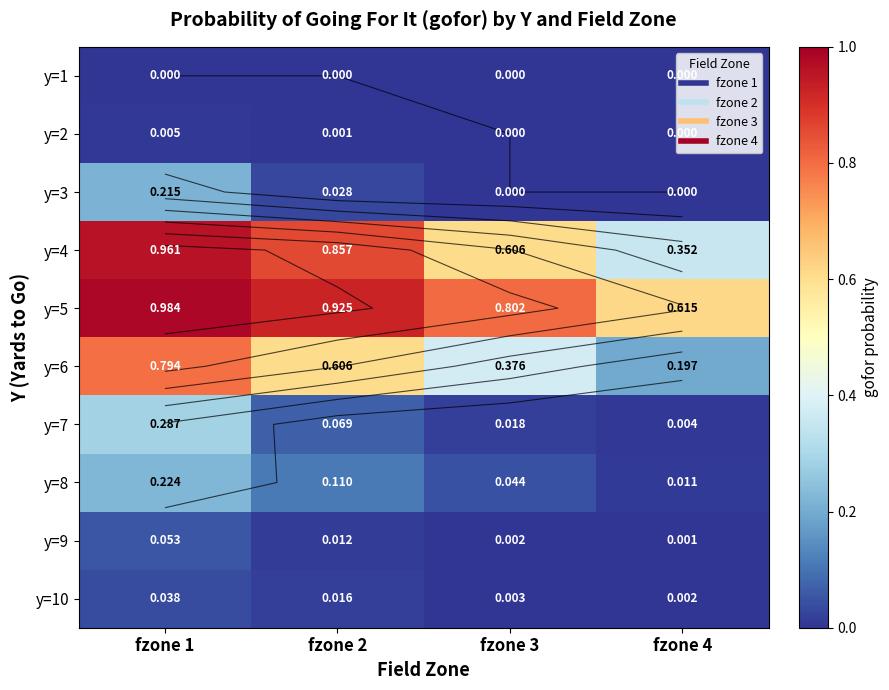

How many data points in y=2 are above 0?

2